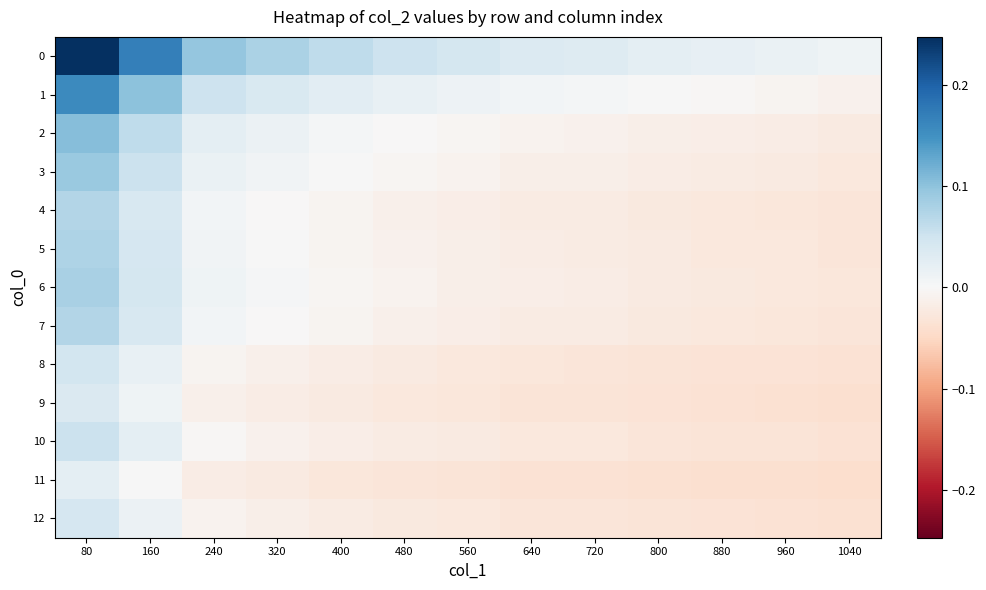

Reading left to right, transcribe all the data shown in this chart.

0: 80=0.2	160=0.2	240=0.1	320=0.1	400=0.1	480=0.1	560=0.0	640=0.0	720=0.0	800=0.0	880=0.0	960=0.0	1040=0.0
1: 80=0.2	160=0.1	240=0.1	320=0.0	400=0.0	480=0.0	560=0.0	640=0.0	720=0.0	800=0.0	880=-0.0	960=-0.0	1040=-0.0
2: 80=0.1	160=0.1	240=0.0	320=0.0	400=0.0	480=-0.0	560=-0.0	640=-0.0	720=-0.0	800=-0.0	880=-0.0	960=-0.0	1040=-0.0
3: 80=0.1	160=0.1	240=0.0	320=0.0	400=0.0	480=-0.0	560=-0.0	640=-0.0	720=-0.0	800=-0.0	880=-0.0	960=-0.0	1040=-0.0
4: 80=0.1	160=0.0	240=0.0	320=-0.0	400=-0.0	480=-0.0	560=-0.0	640=-0.0	720=-0.0	800=-0.0	880=-0.0	960=-0.0	1040=-0.0
5: 80=0.1	160=0.0	240=0.0	320=0.0	400=-0.0	480=-0.0	560=-0.0	640=-0.0	720=-0.0	800=-0.0	880=-0.0	960=-0.0	1040=-0.0
6: 80=0.1	160=0.0	240=0.0	320=0.0	400=-0.0	480=-0.0	560=-0.0	640=-0.0	720=-0.0	800=-0.0	880=-0.0	960=-0.0	1040=-0.0
7: 80=0.1	160=0.0	240=0.0	320=-0.0	400=-0.0	480=-0.0	560=-0.0	640=-0.0	720=-0.0	800=-0.0	880=-0.0	960=-0.0	1040=-0.0
8: 80=0.0	160=0.0	240=-0.0	320=-0.0	400=-0.0	480=-0.0	560=-0.0	640=-0.0	720=-0.0	800=-0.0	880=-0.0	960=-0.0	1040=-0.0
9: 80=0.0	160=0.0	240=-0.0	320=-0.0	400=-0.0	480=-0.0	560=-0.0	640=-0.0	720=-0.0	800=-0.0	880=-0.0	960=-0.0	1040=-0.0
10: 80=0.1	160=0.0	240=-0.0	320=-0.0	400=-0.0	480=-0.0	560=-0.0	640=-0.0	720=-0.0	800=-0.0	880=-0.0	960=-0.0	1040=-0.0
11: 80=0.0	160=0.0	240=-0.0	320=-0.0	400=-0.0	480=-0.0	560=-0.0	640=-0.0	720=-0.0	800=-0.0	880=-0.0	960=-0.0	1040=-0.0
12: 80=0.0	160=0.0	240=-0.0	320=-0.0	400=-0.0	480=-0.0	560=-0.0	640=-0.0	720=-0.0	800=-0.0	880=-0.0	960=-0.0	1040=-0.0